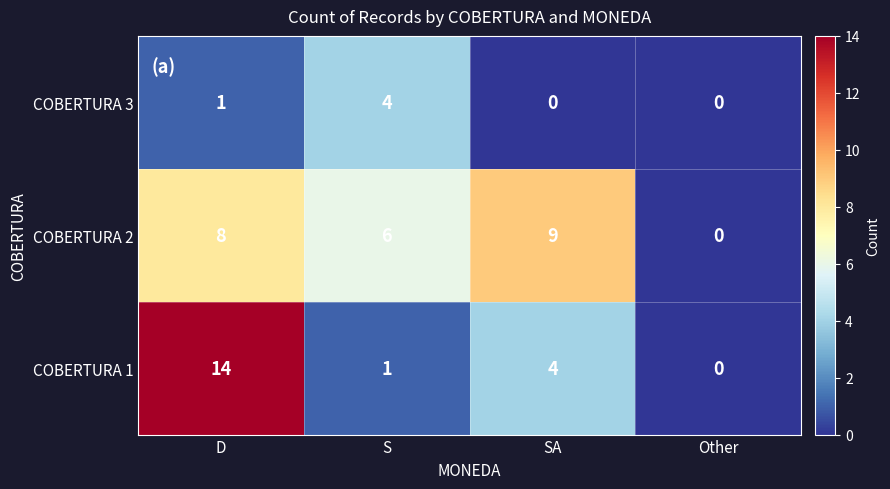

Which series has the largest range (max minus min)?

COBERTURA 1